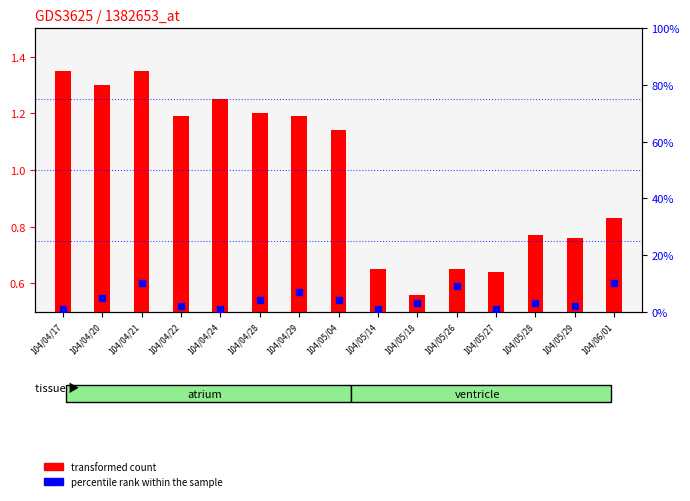

Which series reaches the minimum Y coordinate?

transformed count